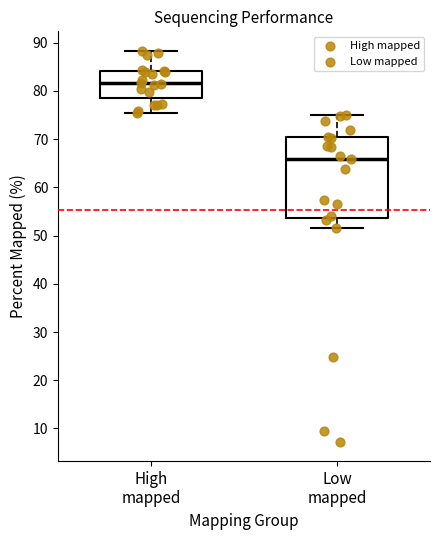

Comparing the boxes themselves (not the whiskers), which one is the tallest?

Low mapped